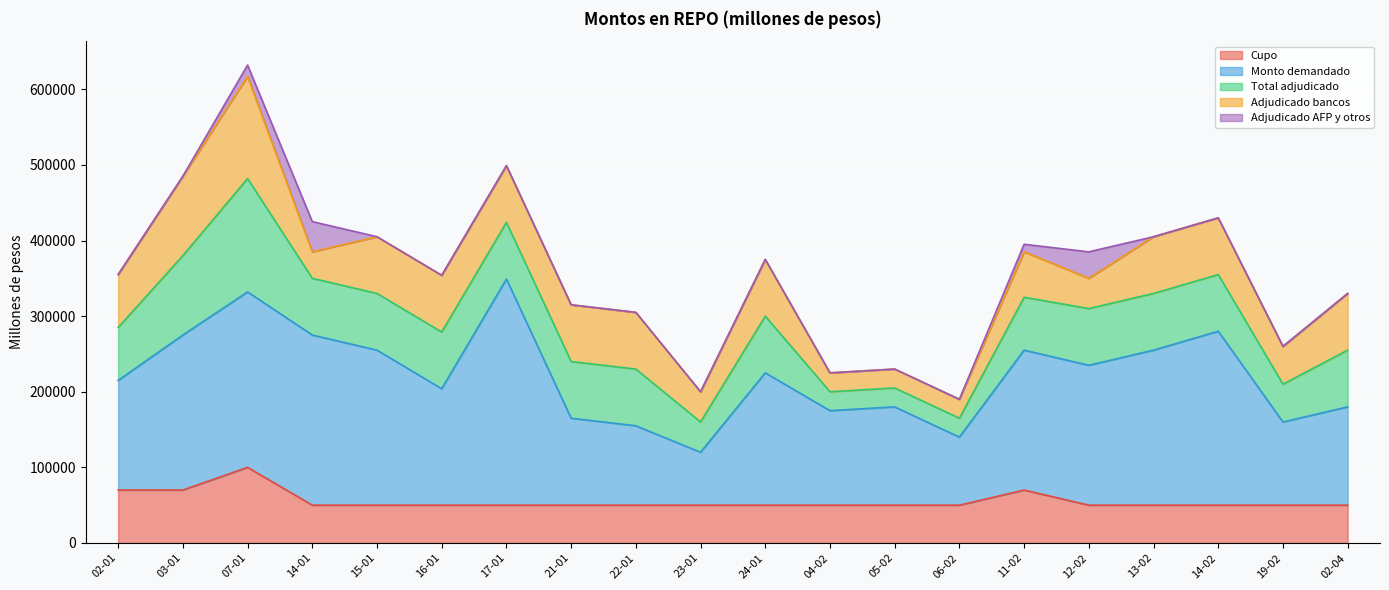

Does the chart display data point markers on the line(s)?

No